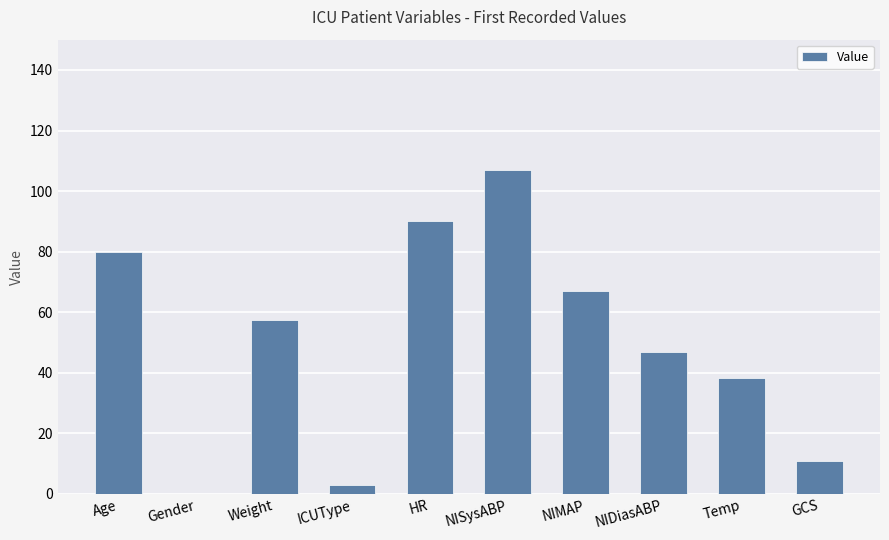

Reading left to right, list all the values displayed in this chart.

80.0	0.0	57.5	3.0	90.0	107.0	67.0	47.0	38.2	11.0